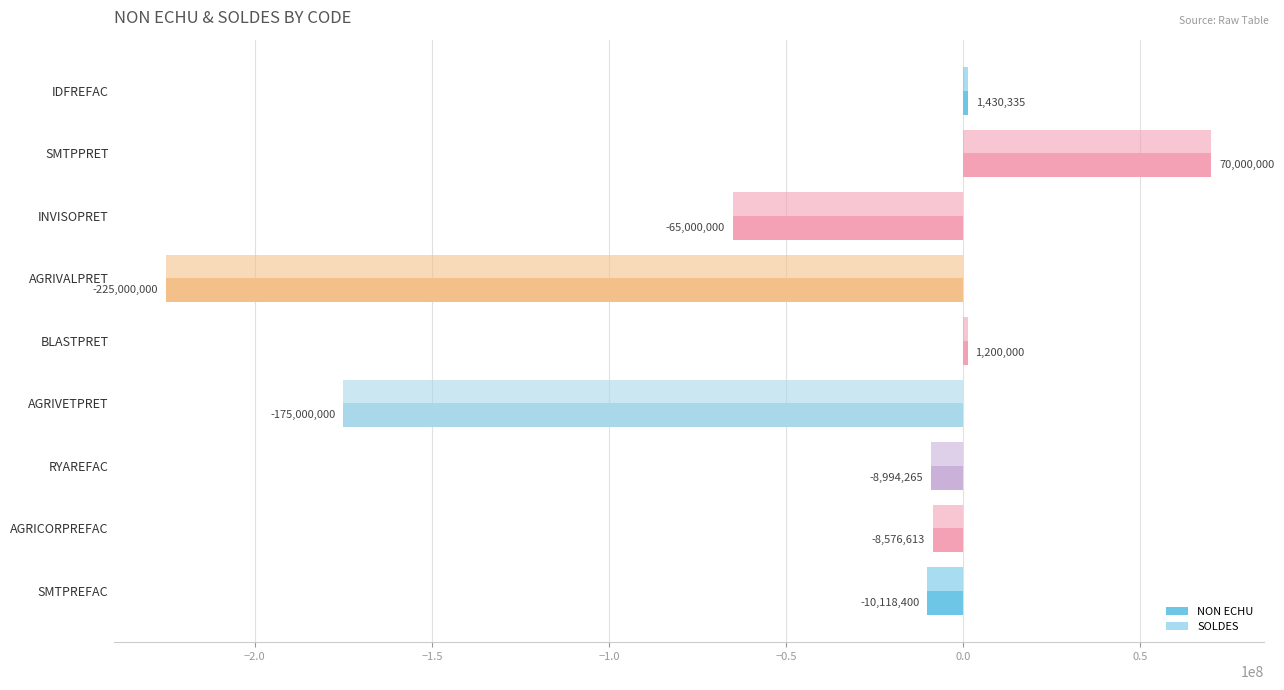

How many data points in SOLDES are above -8994264?

4